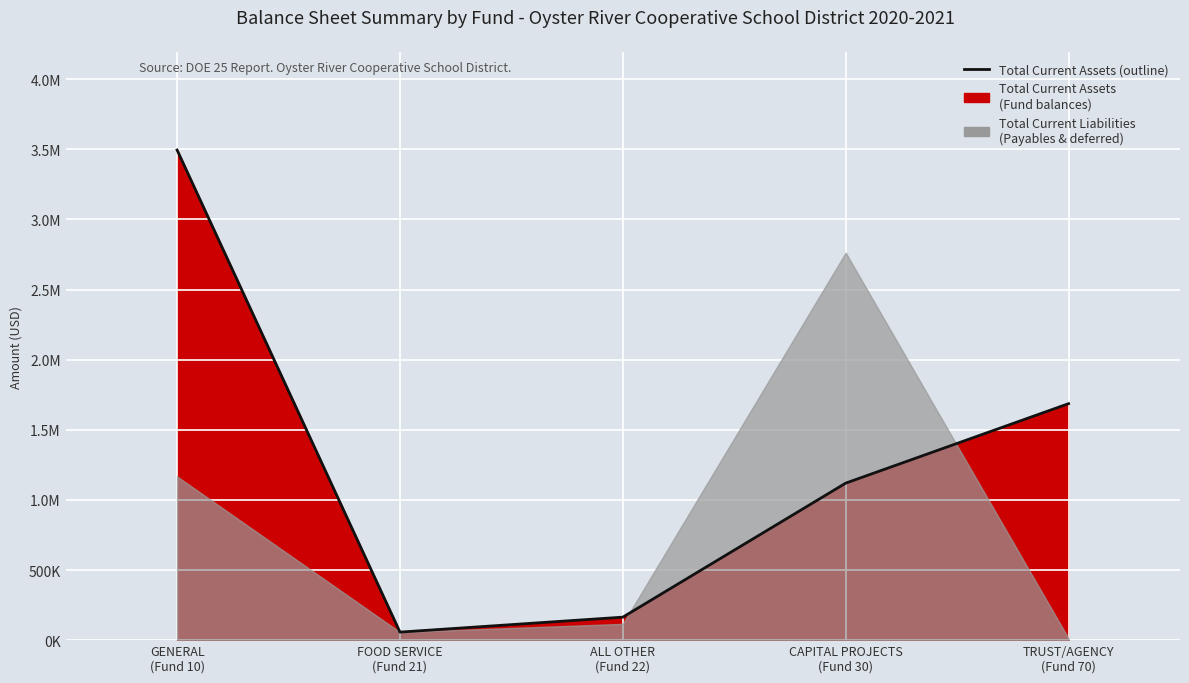

List the labels in order of value, smallest first.

FOOD SERVICE
(Fund 21), ALL OTHER
(Fund 22), CAPITAL PROJECTS
(Fund 30), TRUST/AGENCY
(Fund 70), GENERAL
(Fund 10)